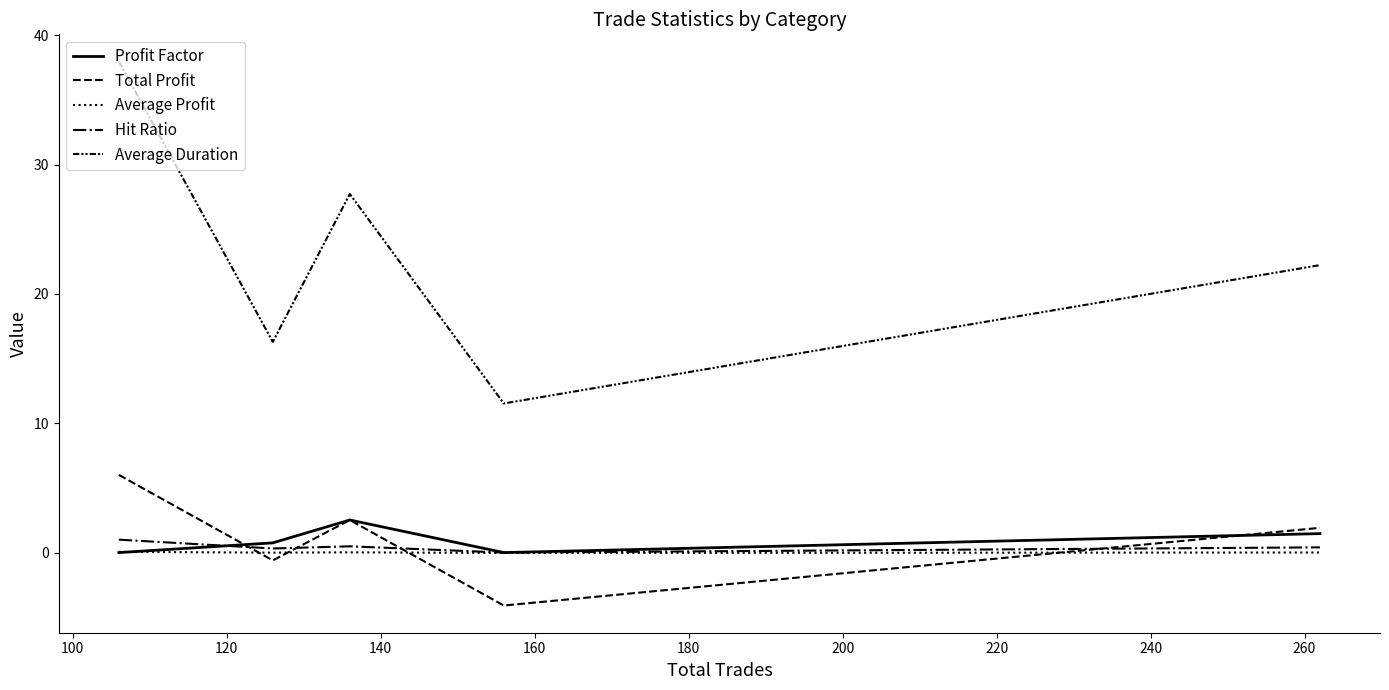

What is the smallest value displayed?

-4.1